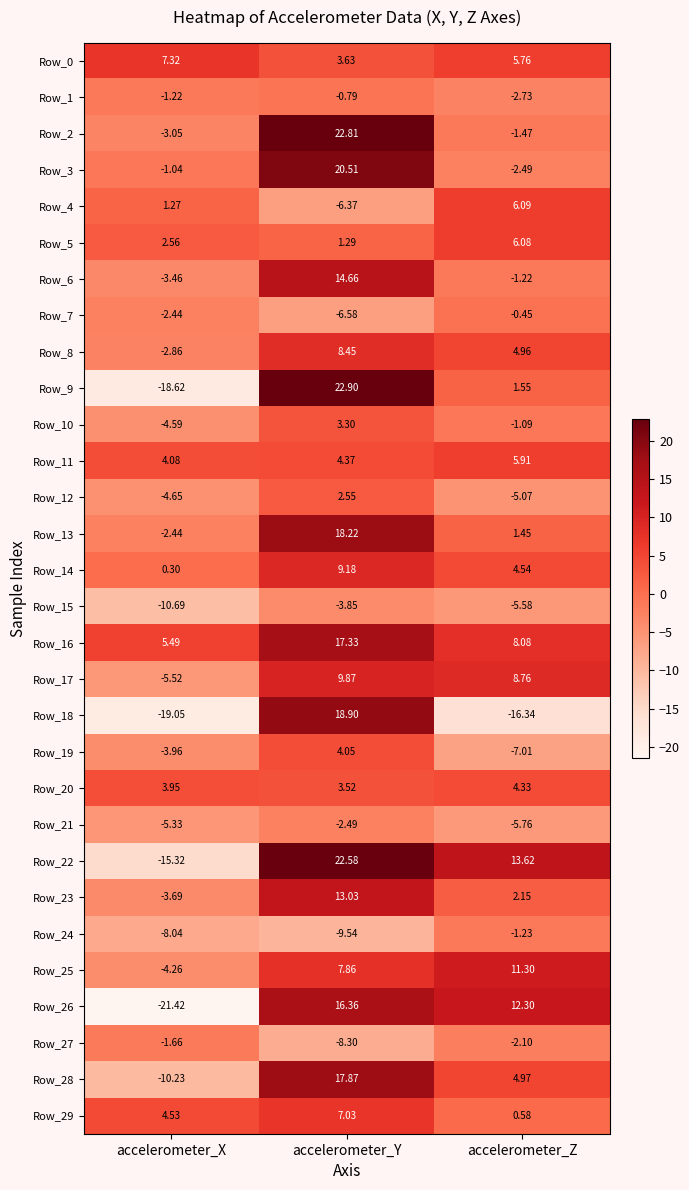

Which series has the largest range (max minus min)?

Row_9